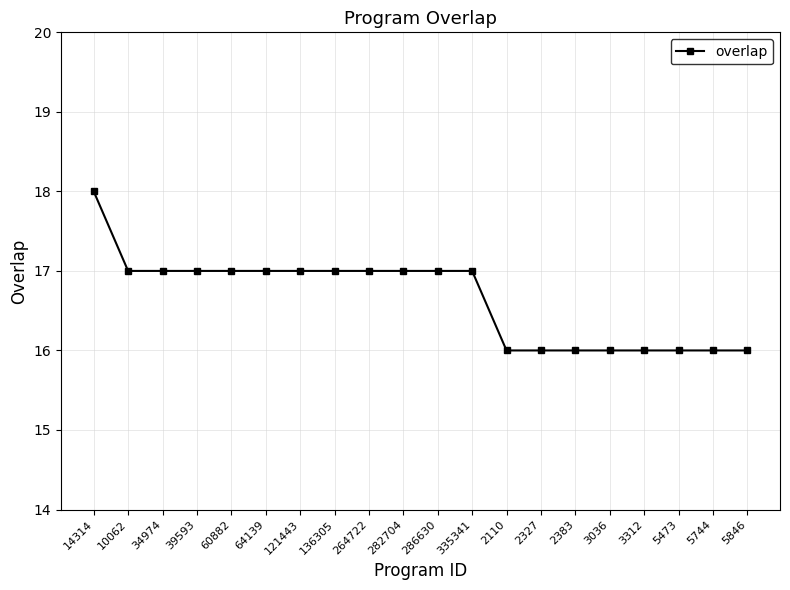

Which label corresponds to the largest value in the chart?

14314